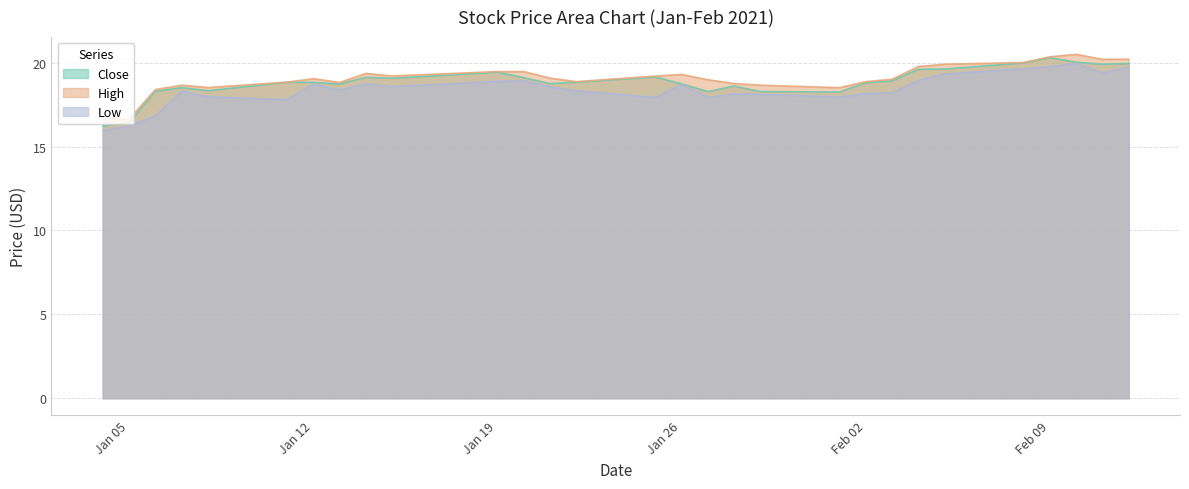

True or false: Low and Close intersect in this chart.

False